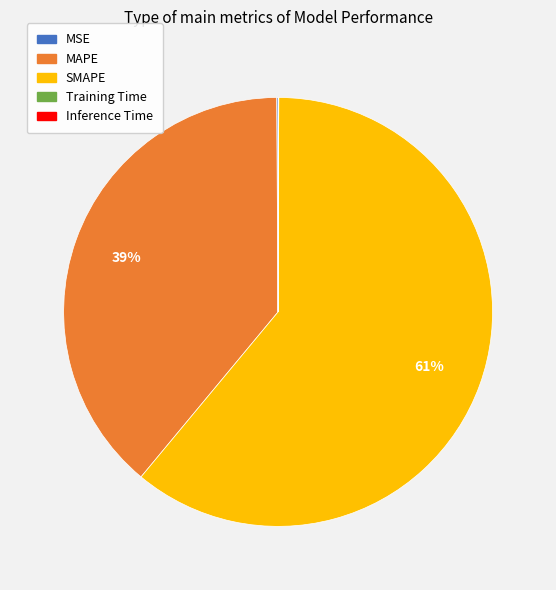

To the nearest percent, what is the difference between the largest and smallest slice percentages?

61%